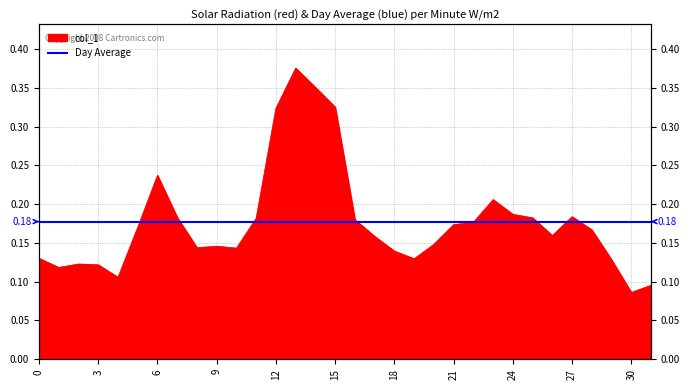

How many categories are shown in the chart?

32